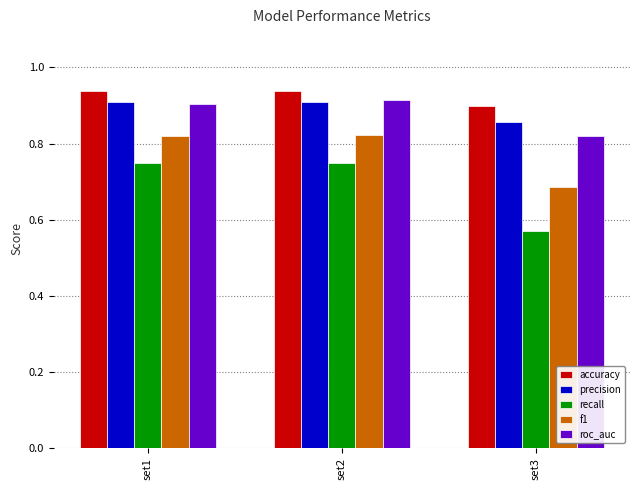

List the labels in order of roc_auc value, smallest first.

set3, set1, set2